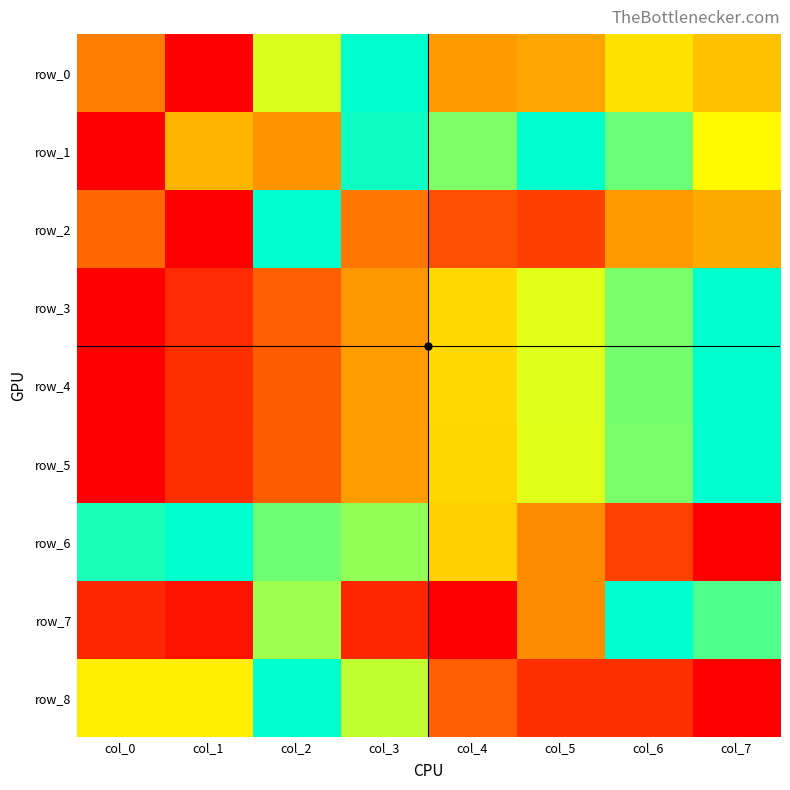

Is the value of row_0 at col_3 greater than the value of row_2 at col_7?

Yes